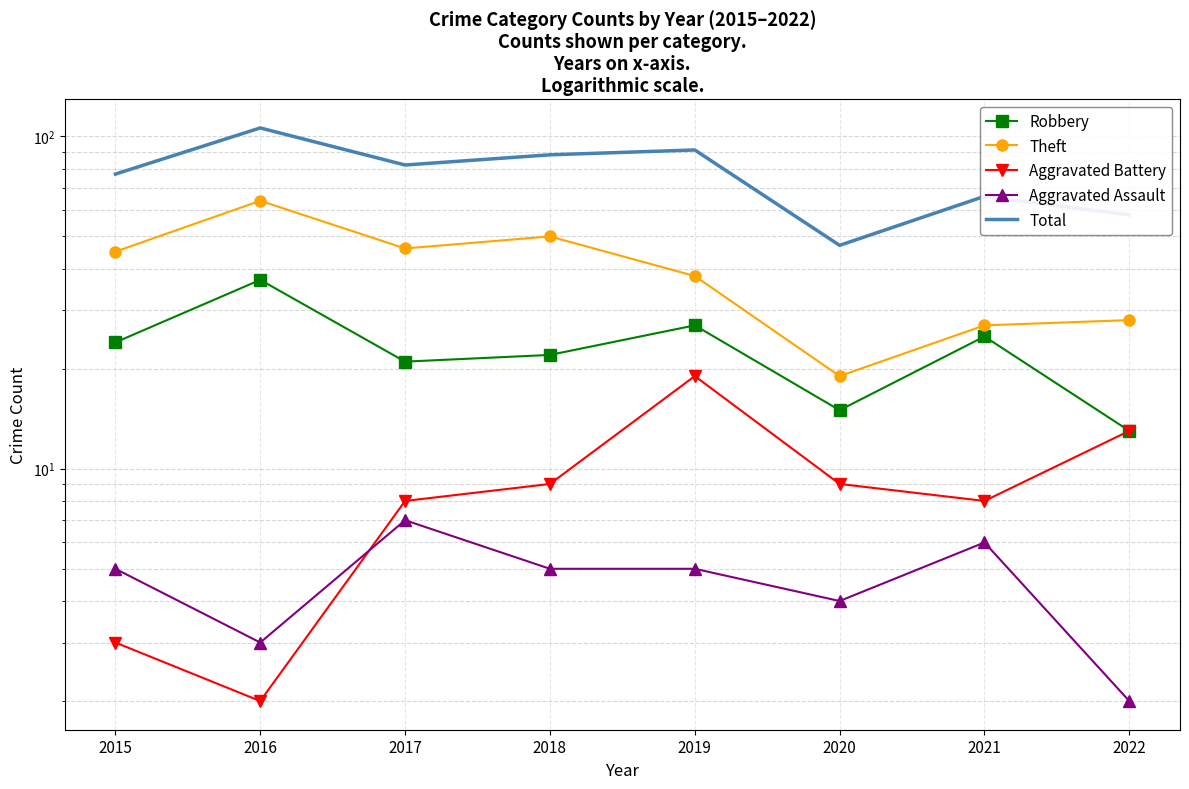

What is the difference between the Aggravated Battery values at 2021 and 2018?

1